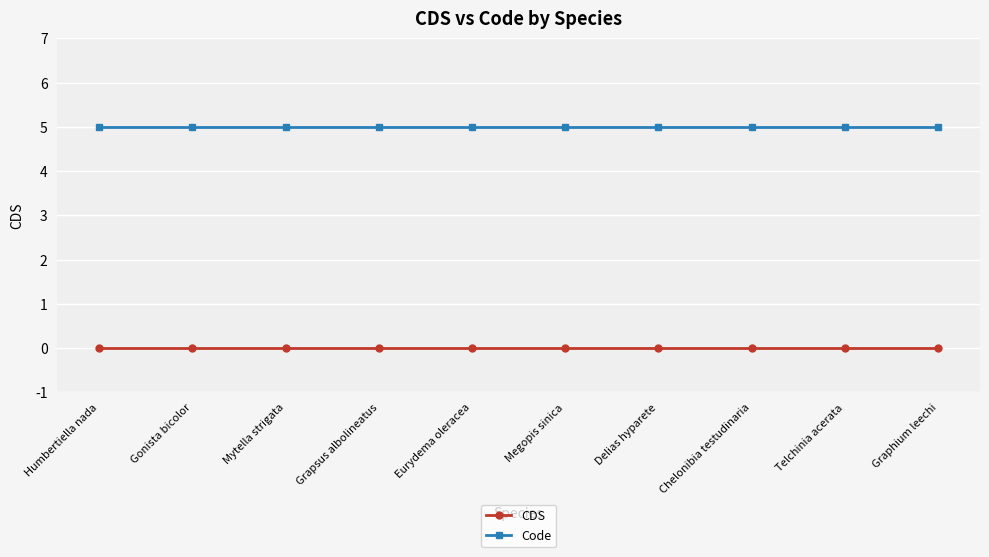

How many categories are shown in the chart?

10